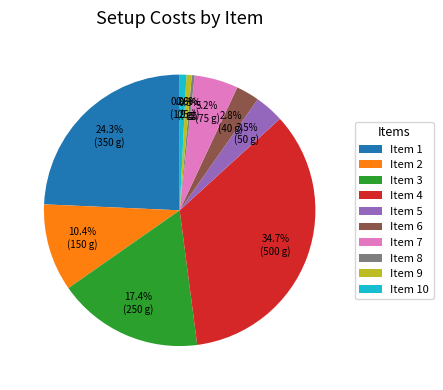

Which category has the biggest portion of the pie?

Item 4